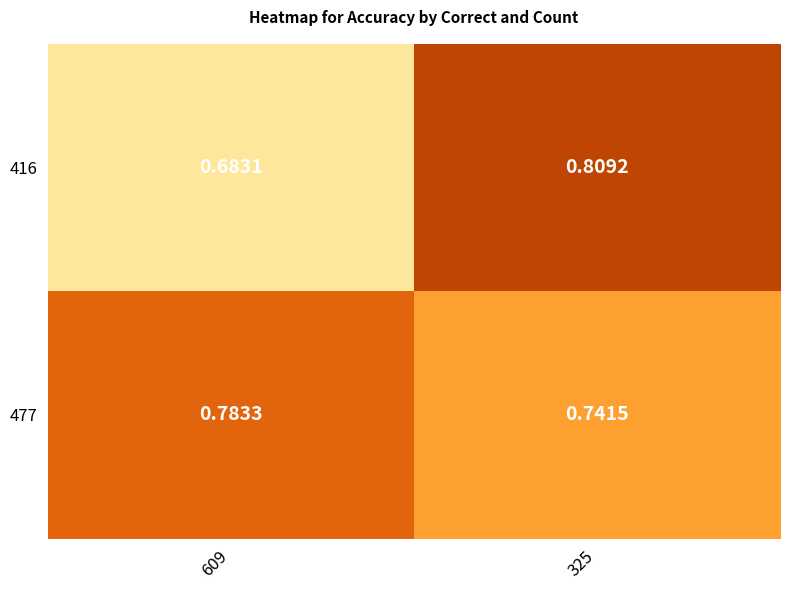

What is the total value across all series at 325?

1.6